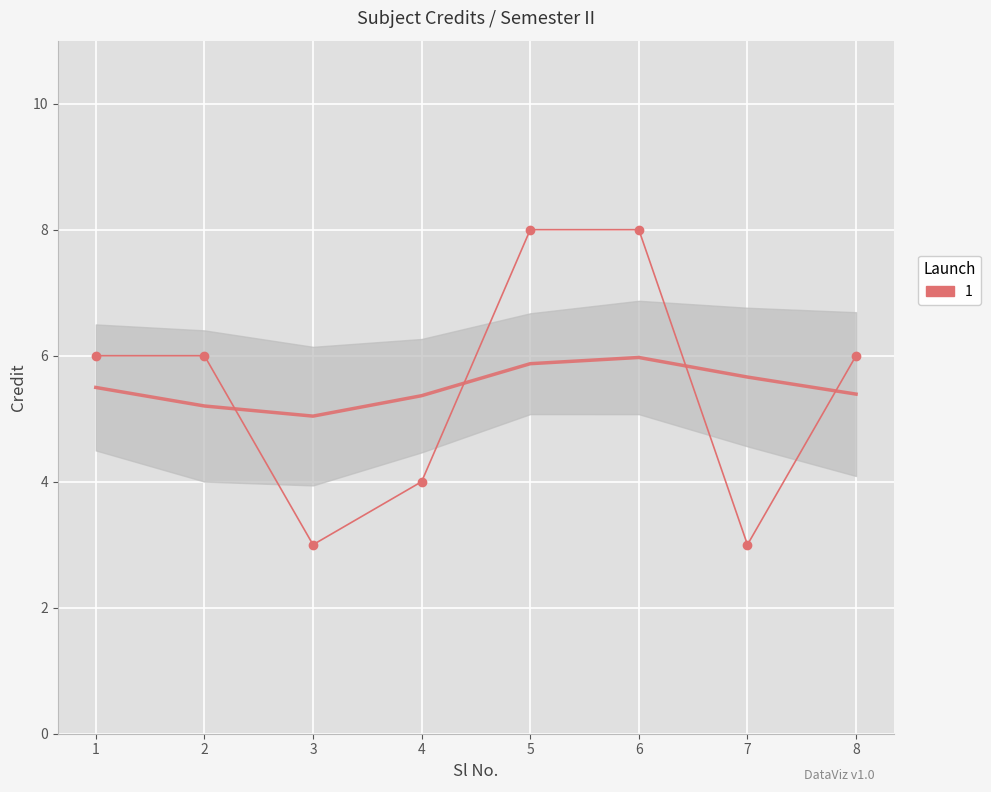

What is the value of the 6th point from the left?

8